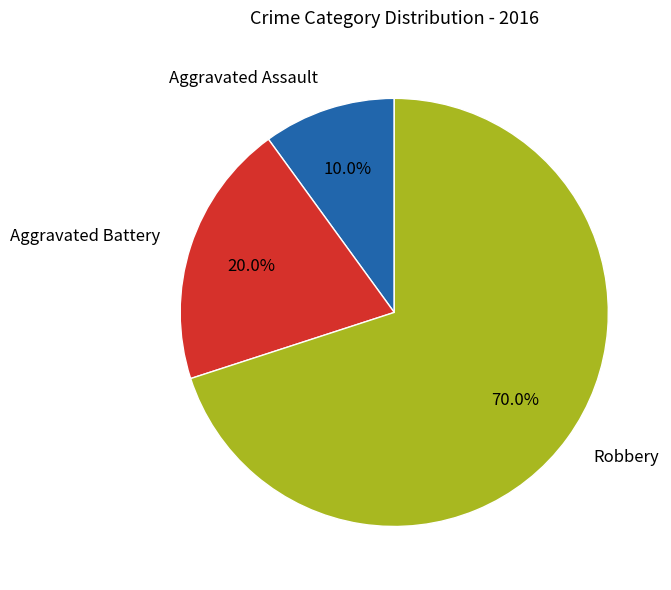

Approximately how many times larger is the value at Robbery compared to Aggravated Assault?

7.0